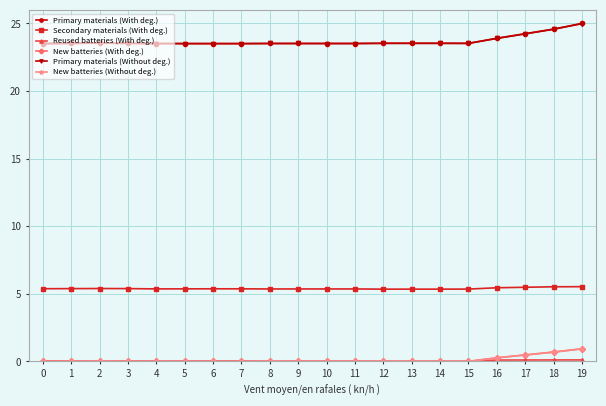

Read the Primary materials (Without deg.) value at 14.

23.5